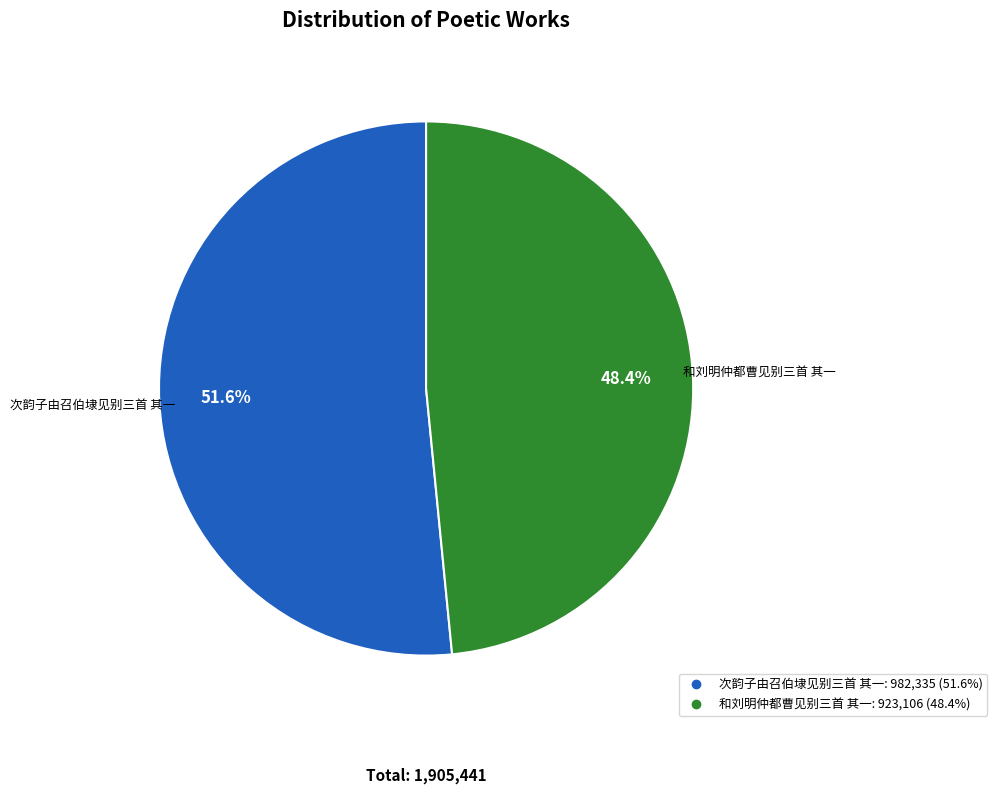

Between 和刘明仲都曹见别三首 其一 and 次韵子由召伯埭见别三首 其一, which is larger?

次韵子由召伯埭见别三首 其一